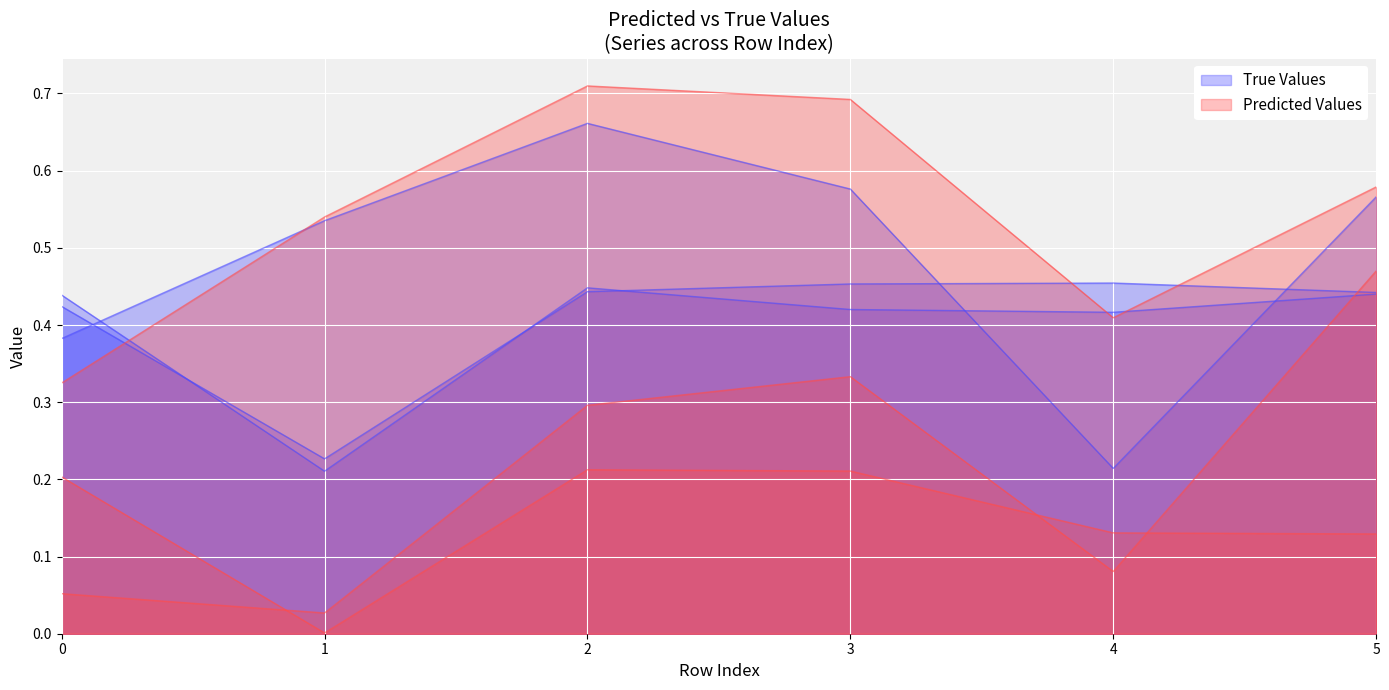

True or false: 2 and 18 intersect in this chart.

True